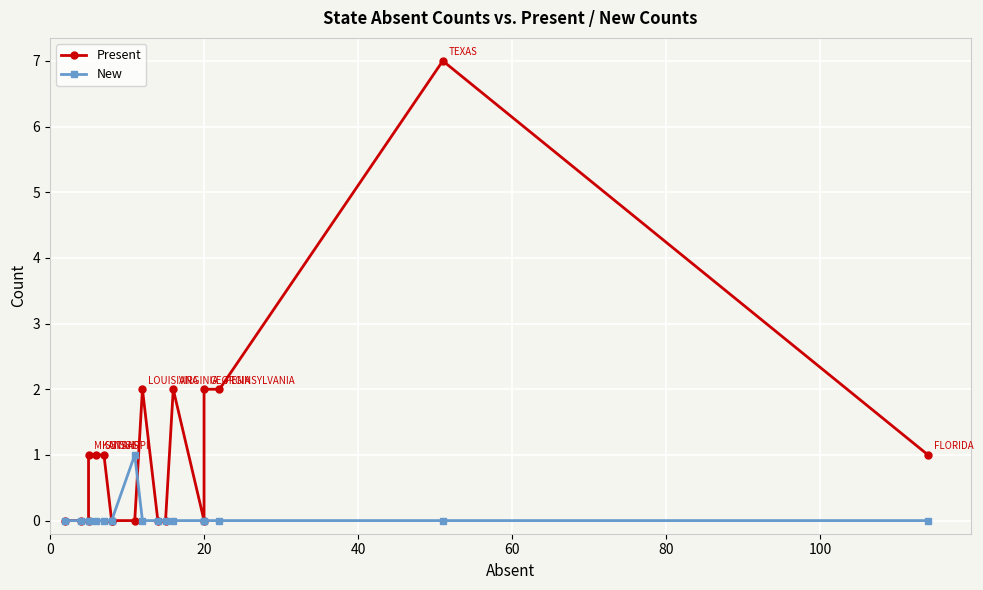

Which series has the largest total across all categories?

Present